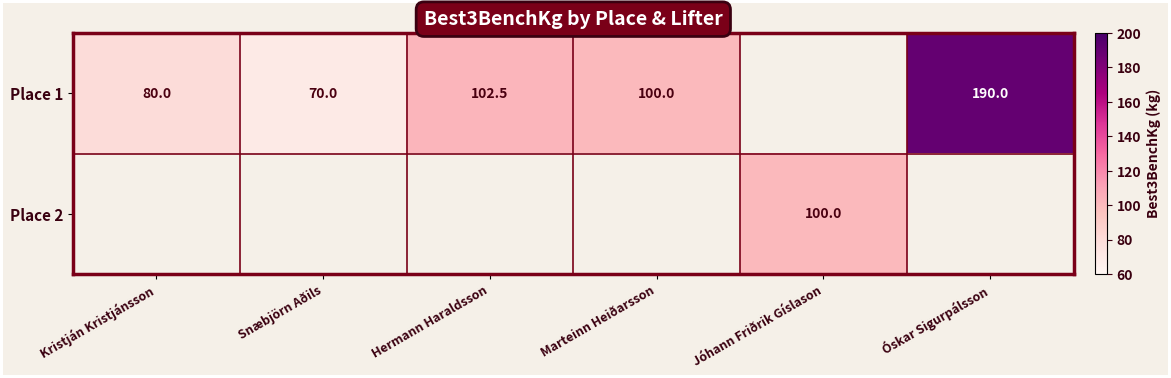

The Place 1 series shows 117.4 at Kristján Kristjánsson. True or false?

False